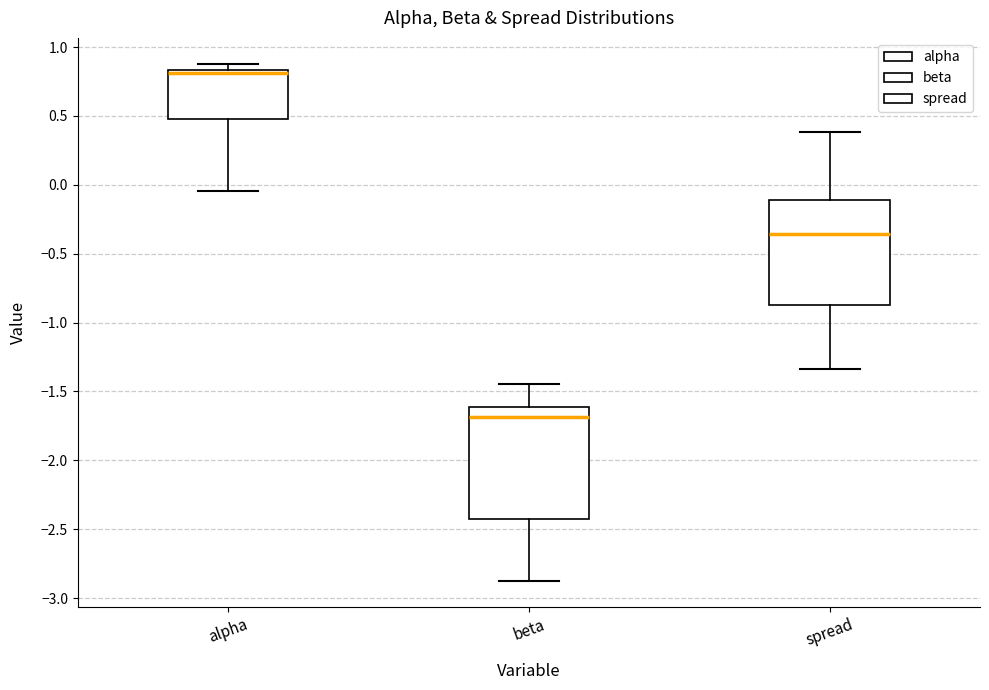

Reading left to right, read every box against the y-axis: the position of its median line, the range the box covers, and the ends of its whiskers. The values are not printed on the chart, so give them approximately, as read against the axis.

alpha: median 0.80, box 0.45 to 0.85, whiskers -0.05 to 0.90
beta: median -1.70, box -2.40 to -1.60, whiskers -2.85 to -1.45
spread: median -0.35, box -0.85 to -0.10, whiskers -1.35 to 0.40